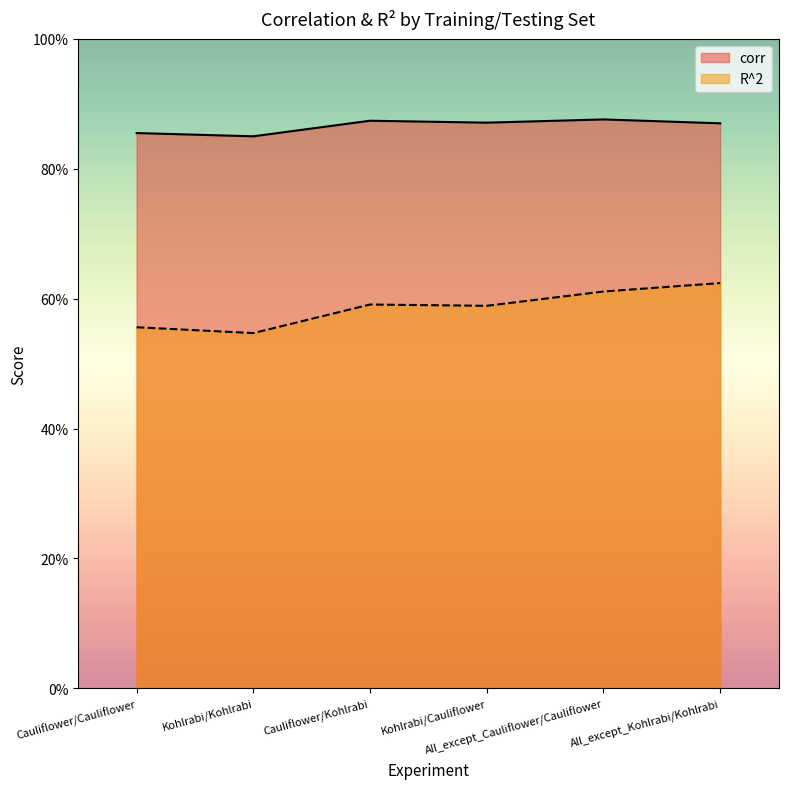

At which label does R^2 reach its minimum?

Kohlrabi/Kohlrabi